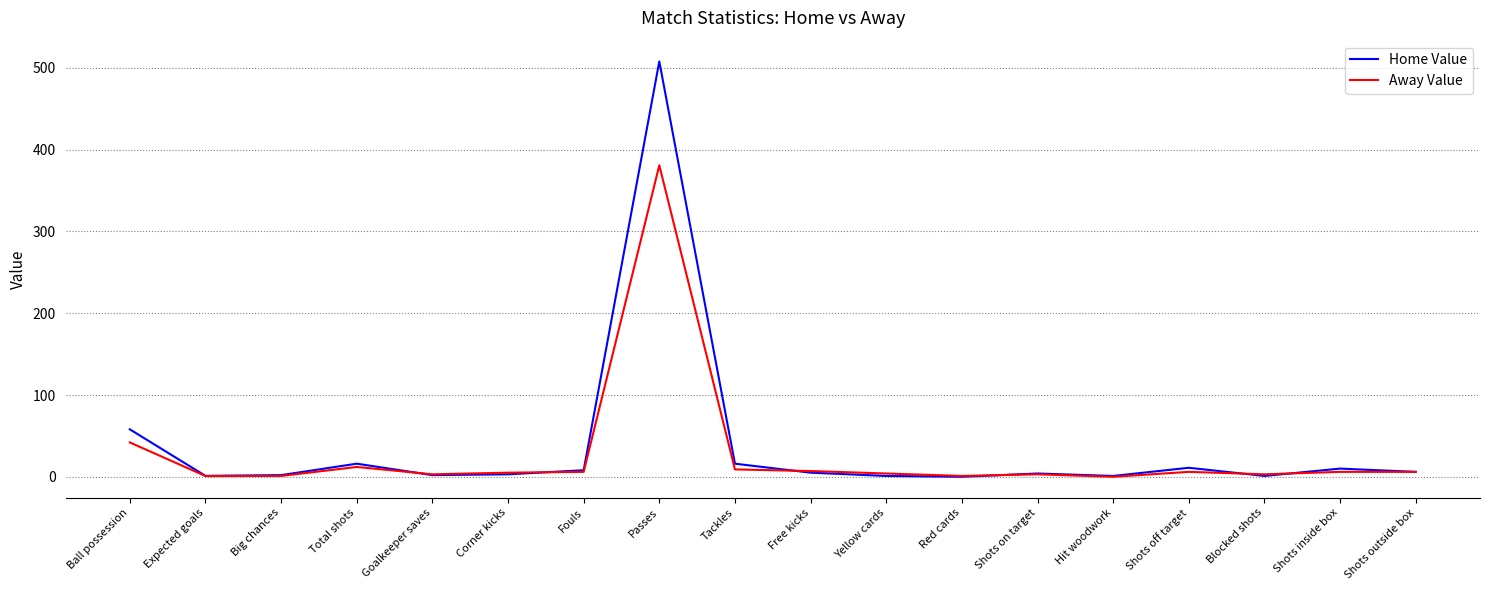

What is the maximum value shown in the chart?

508.0